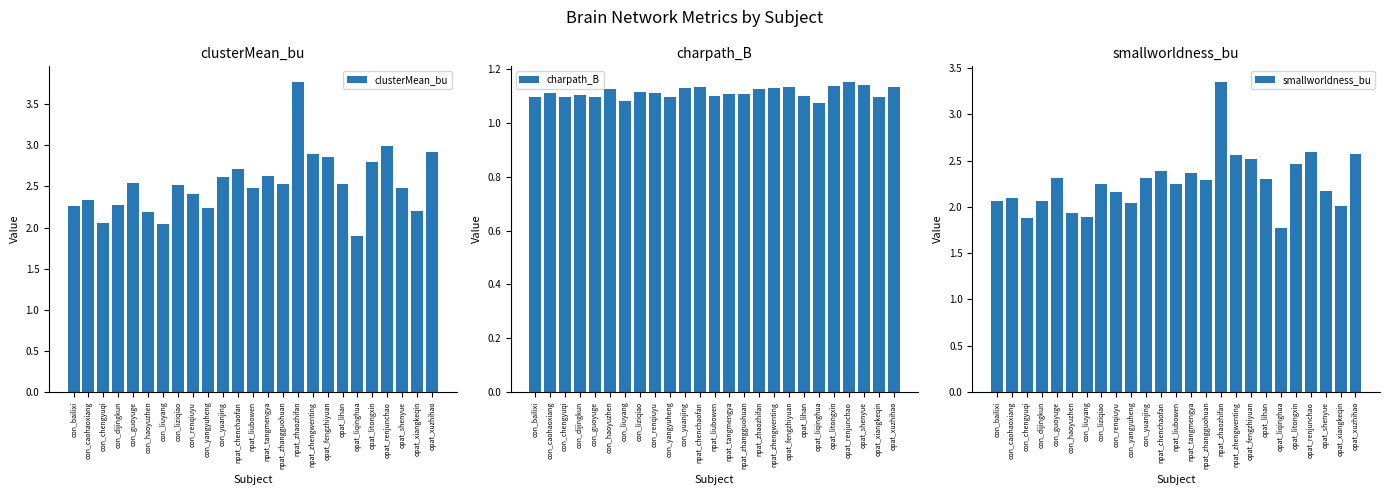

The smallworldness_bu series shows 0.9 at con_bailixi. True or false?

False